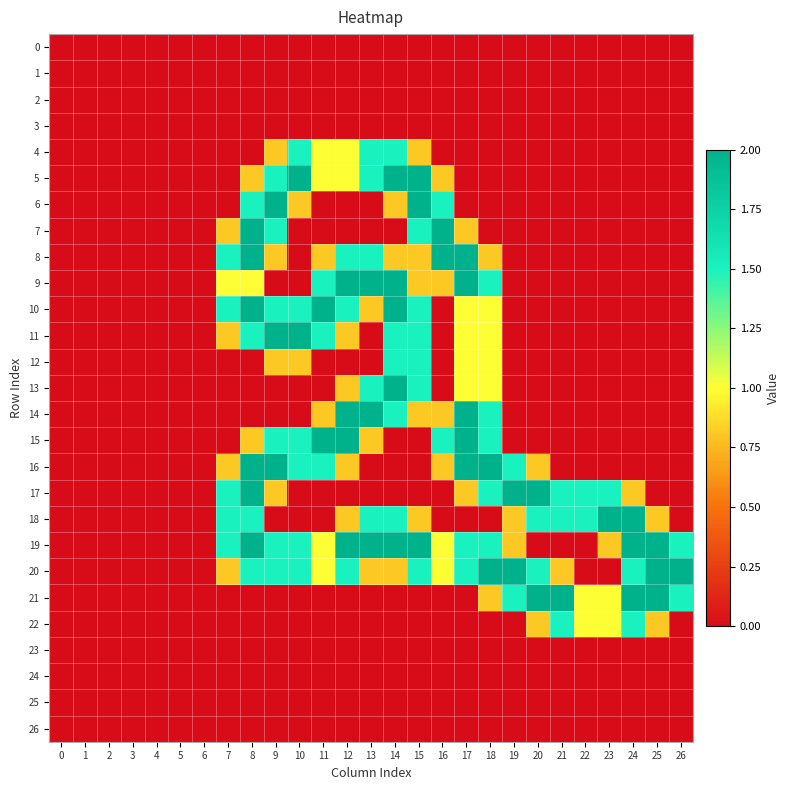

At how many categories does at least one series exceed 0?

20